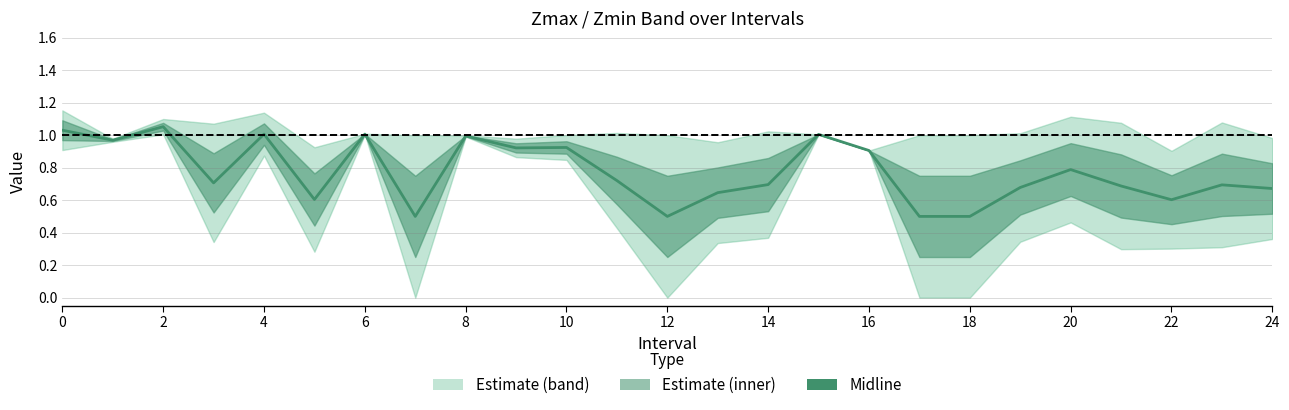

What is the ratio of the value at 8 to the value at 6?

1.0